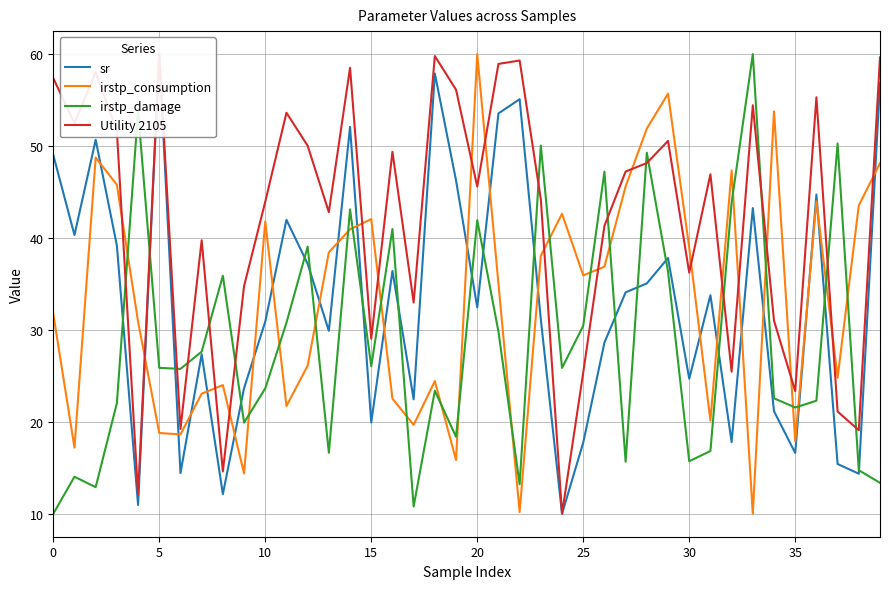

True or false: irstp_damage and irstp_consumption cross at least once.

True